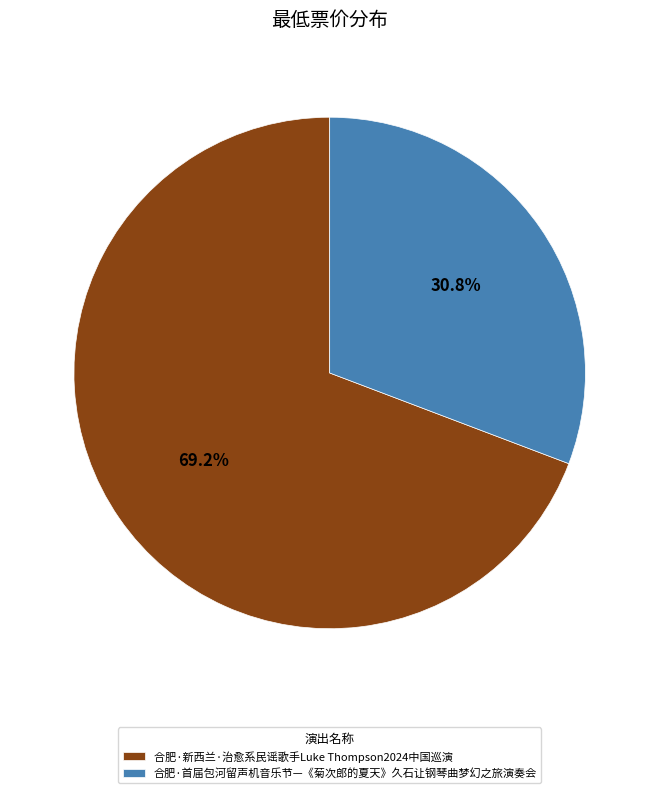

Which slice is the largest?

合肥·新西兰·治愈系民谣歌手Luke Thompson2024中国巡演